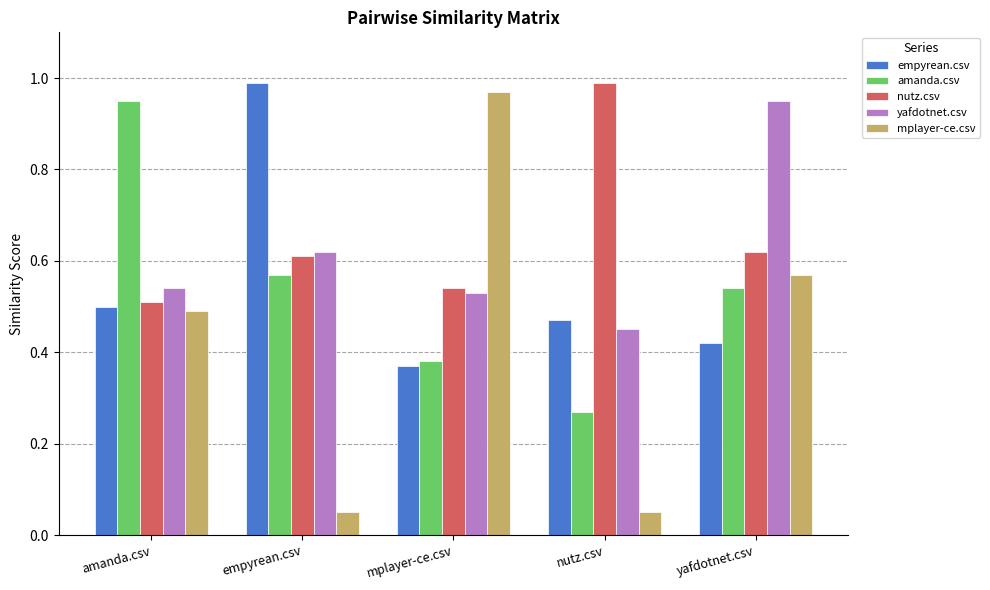

At which label does nutz.csv reach its minimum?

amanda.csv